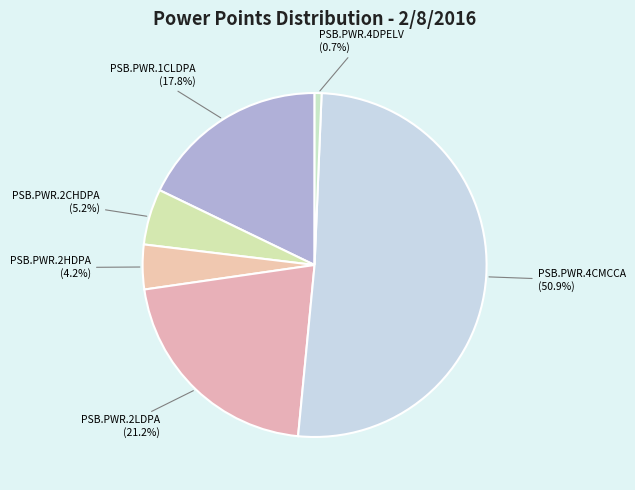

Count the number of slices in the pie.

6